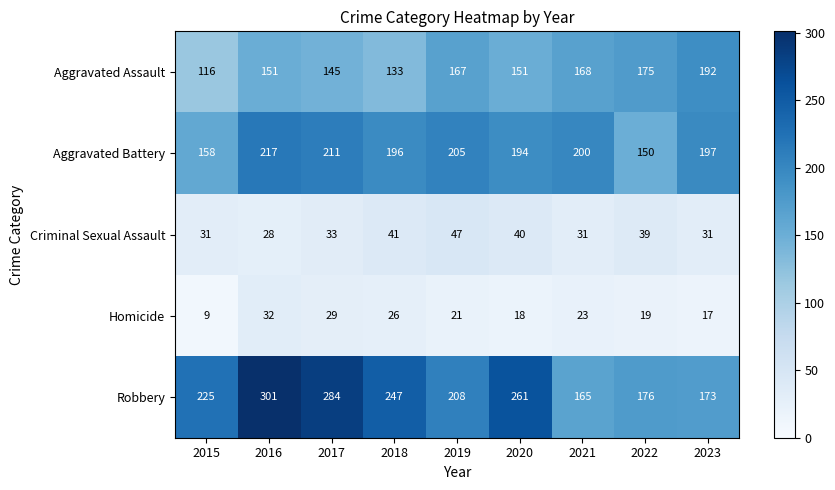

What is the total value across all series at 2023?

610